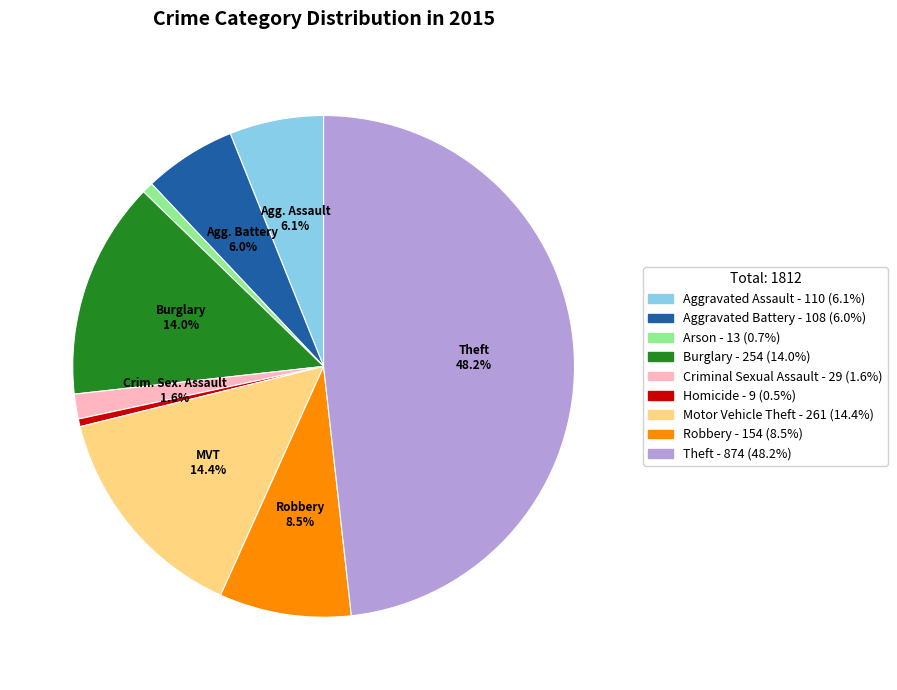

What percentage is NOT represented by Robbery?

91.5%